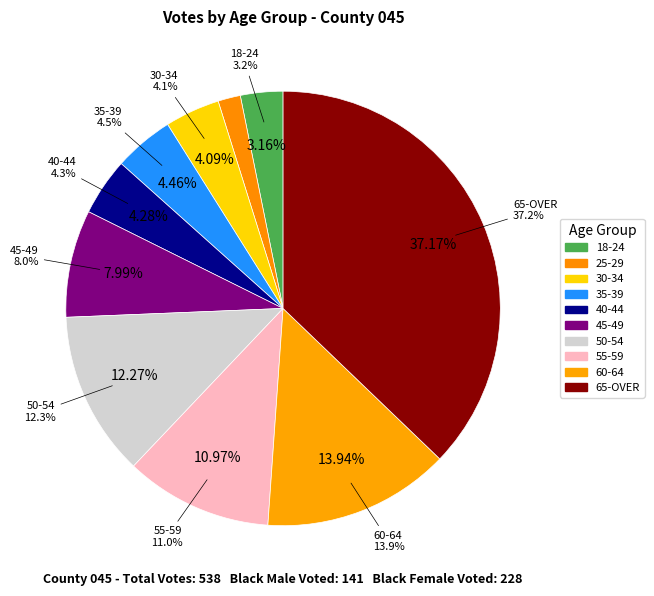

What percentage is the 40-44 slice, to the nearest percent?

4%